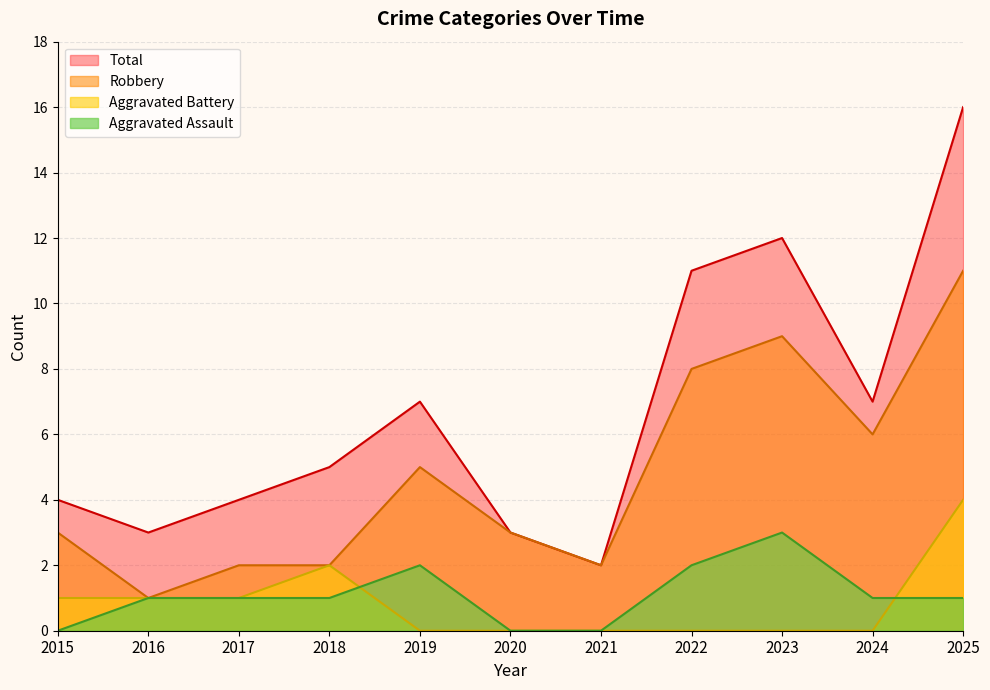

Reading right to left, list all the values displayed in this chart.

Aggravated Assault: 2025=1	2024=1	2023=3	2022=2	2021=0	2020=0	2019=2	2018=1	2017=1	2016=1	2015=0
Aggravated Battery: 2025=4	2024=0	2023=0	2022=0	2021=0	2020=0	2019=0	2018=2	2017=1	2016=1	2015=1
Robbery: 2025=11	2024=6	2023=9	2022=8	2021=2	2020=3	2019=5	2018=2	2017=2	2016=1	2015=3
Total: 2025=16	2024=7	2023=12	2022=11	2021=2	2020=3	2019=7	2018=5	2017=4	2016=3	2015=4